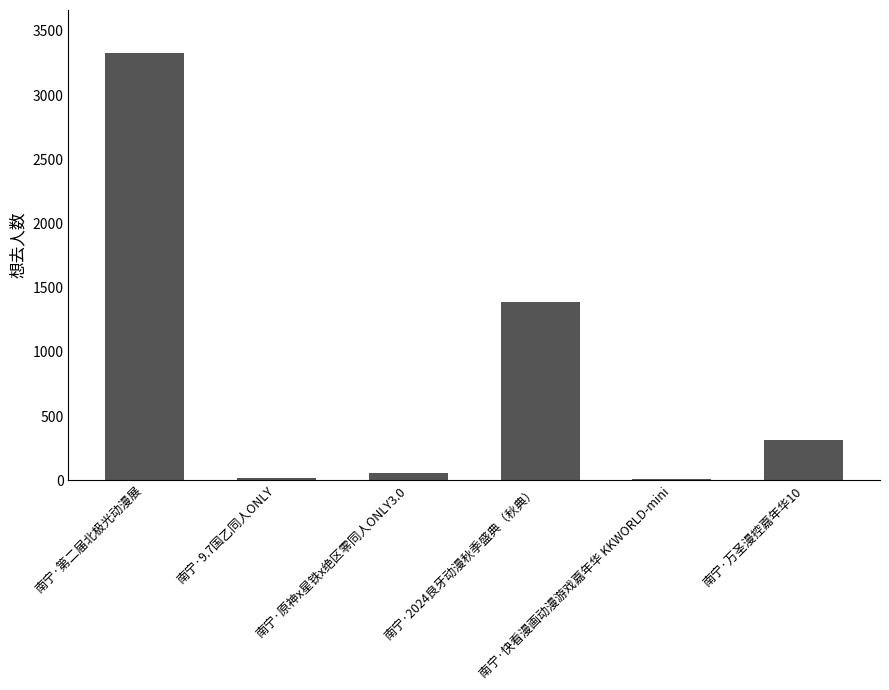

What is the sum of all values?

5116